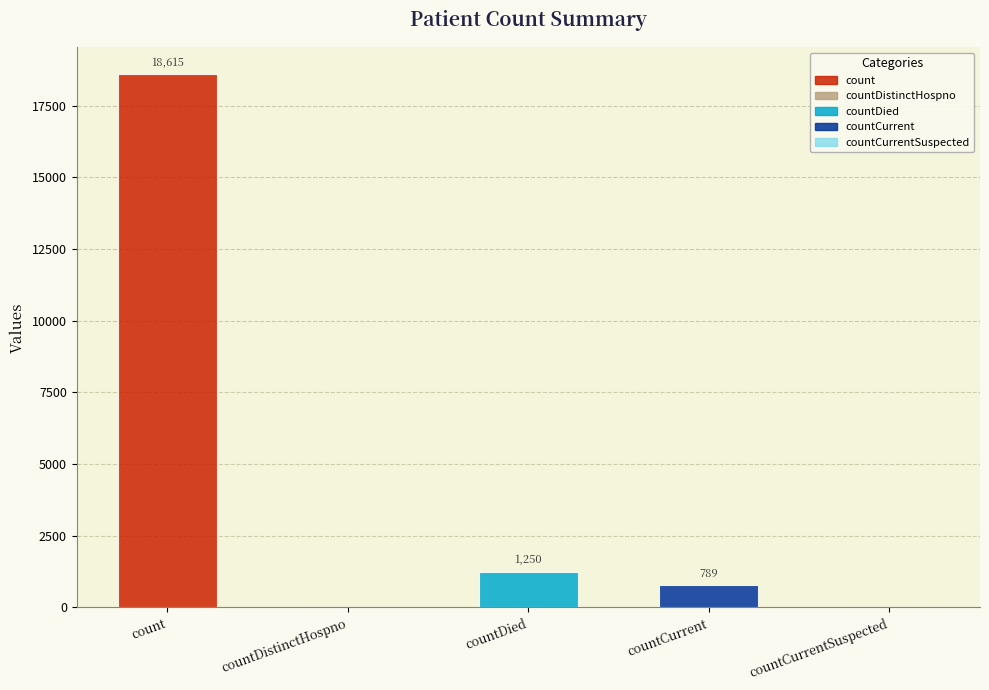

What position from the right is countDistinctHospno?

4